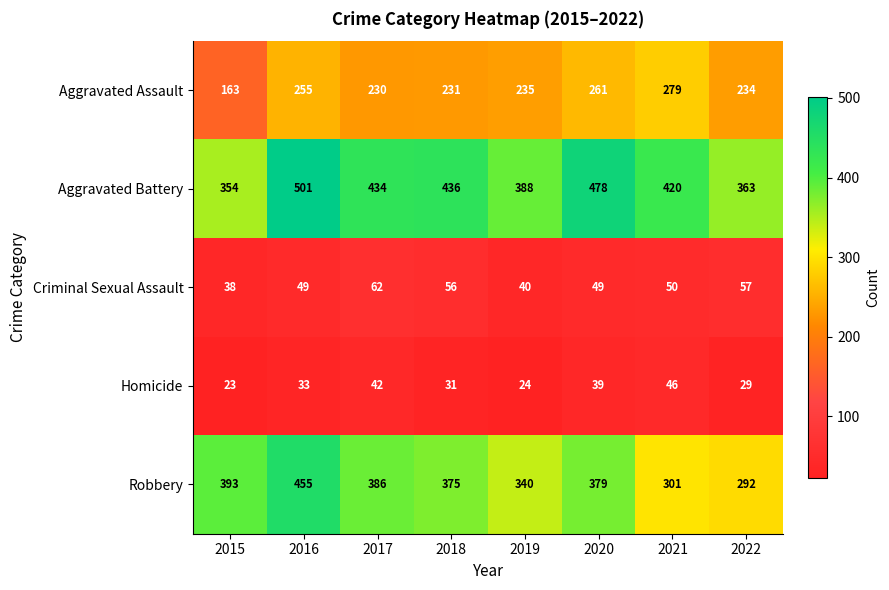

Which series has the largest range (max minus min)?

Robbery